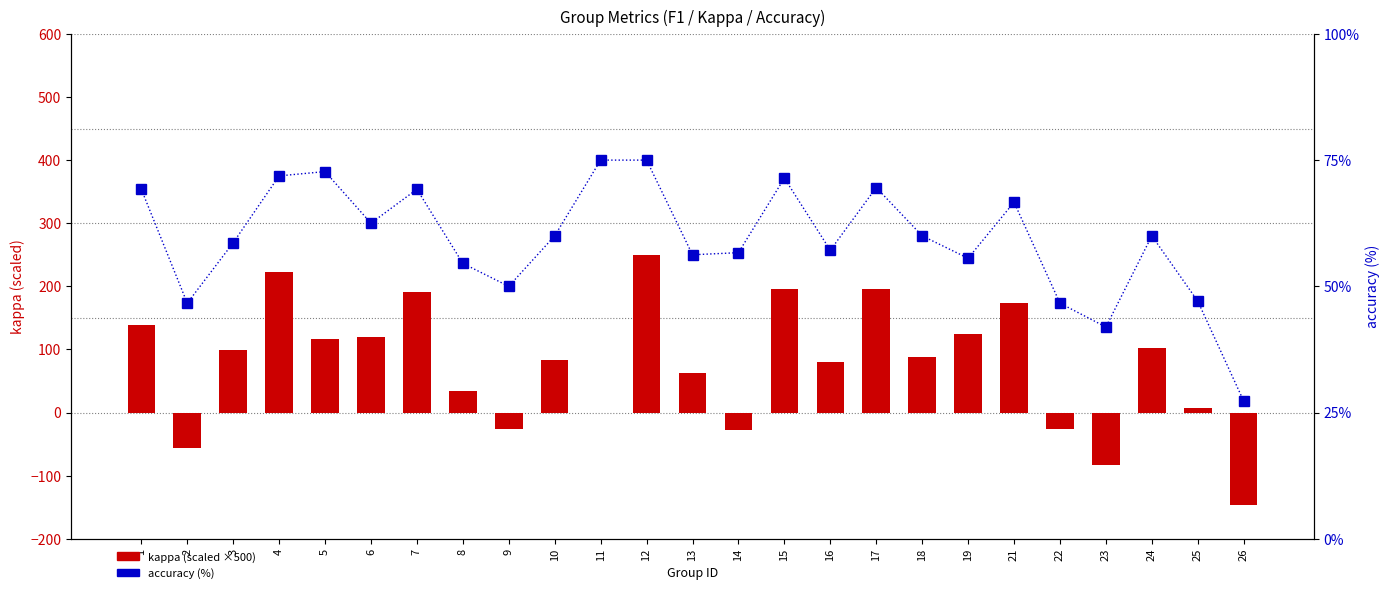

What is the smallest value displayed?

-147.1